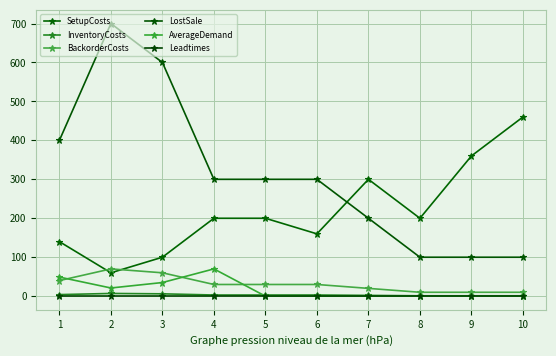

At how many categories does at least one series exceed 198?

10